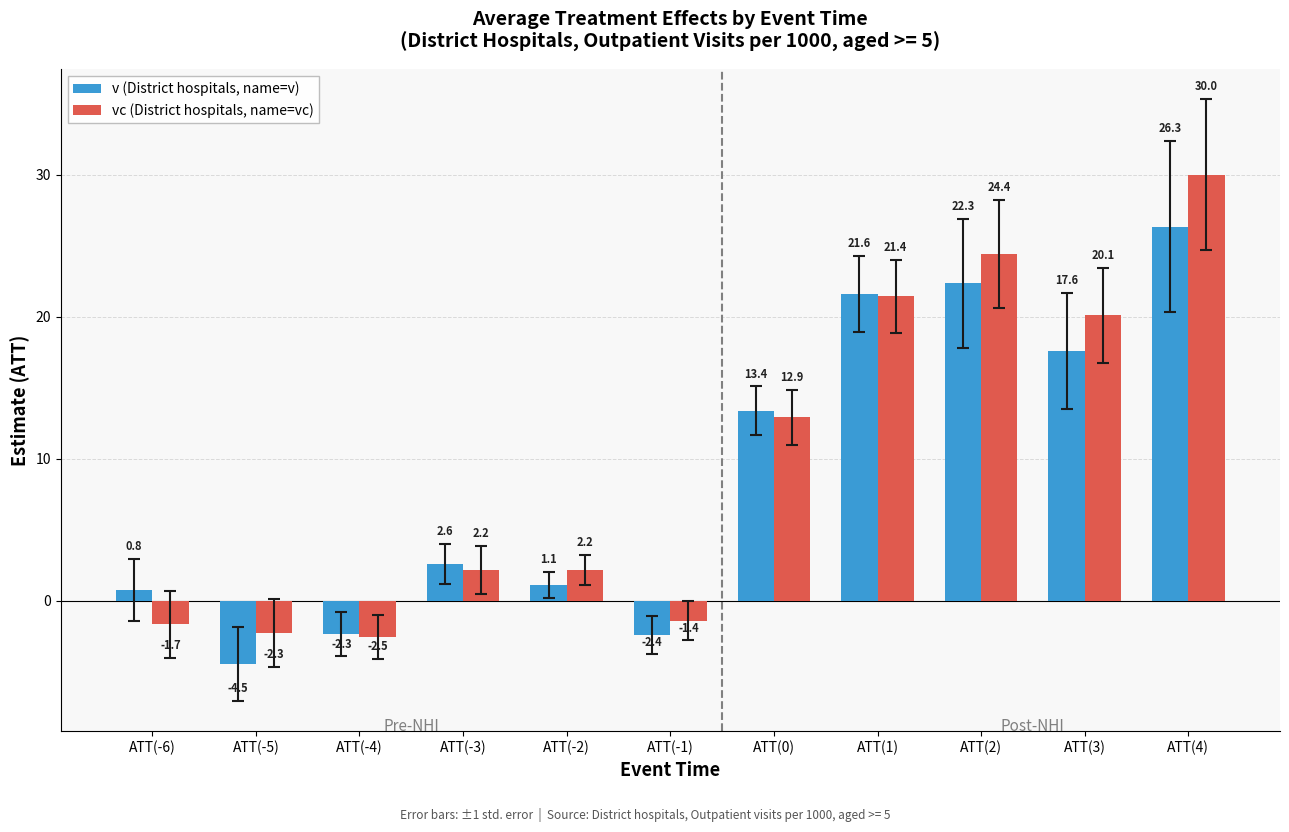

The v (District hospitals, name=v) series shows -2.4 at ATT(-1). True or false?

True